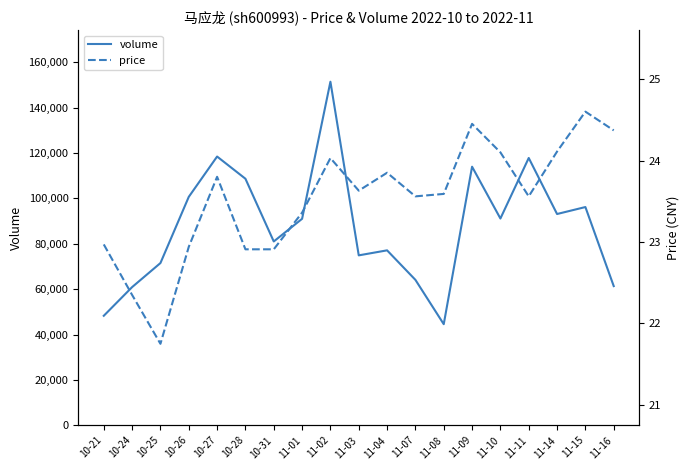

What is the sum of the volume values at 11-09 and 10-21?

162206